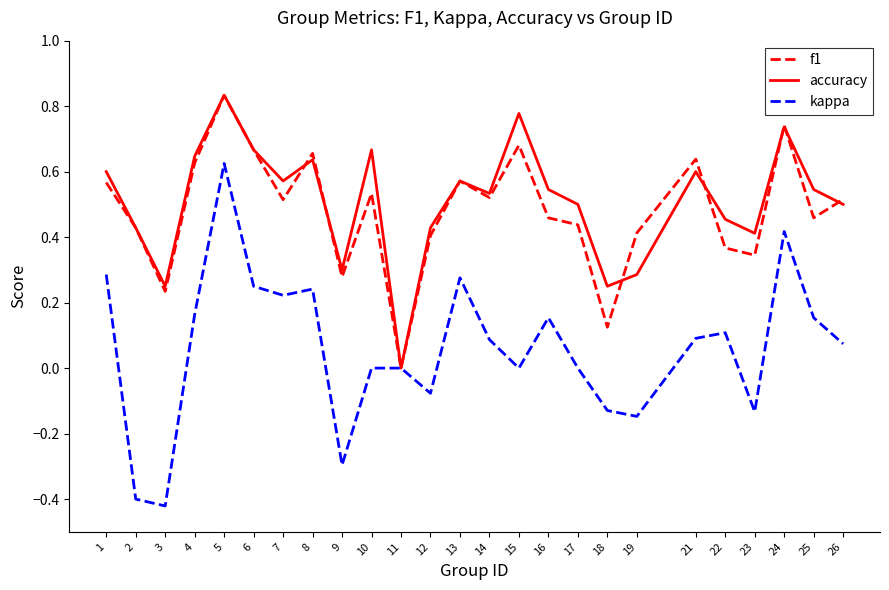

Which category has the highest value in the accuracy series?

5